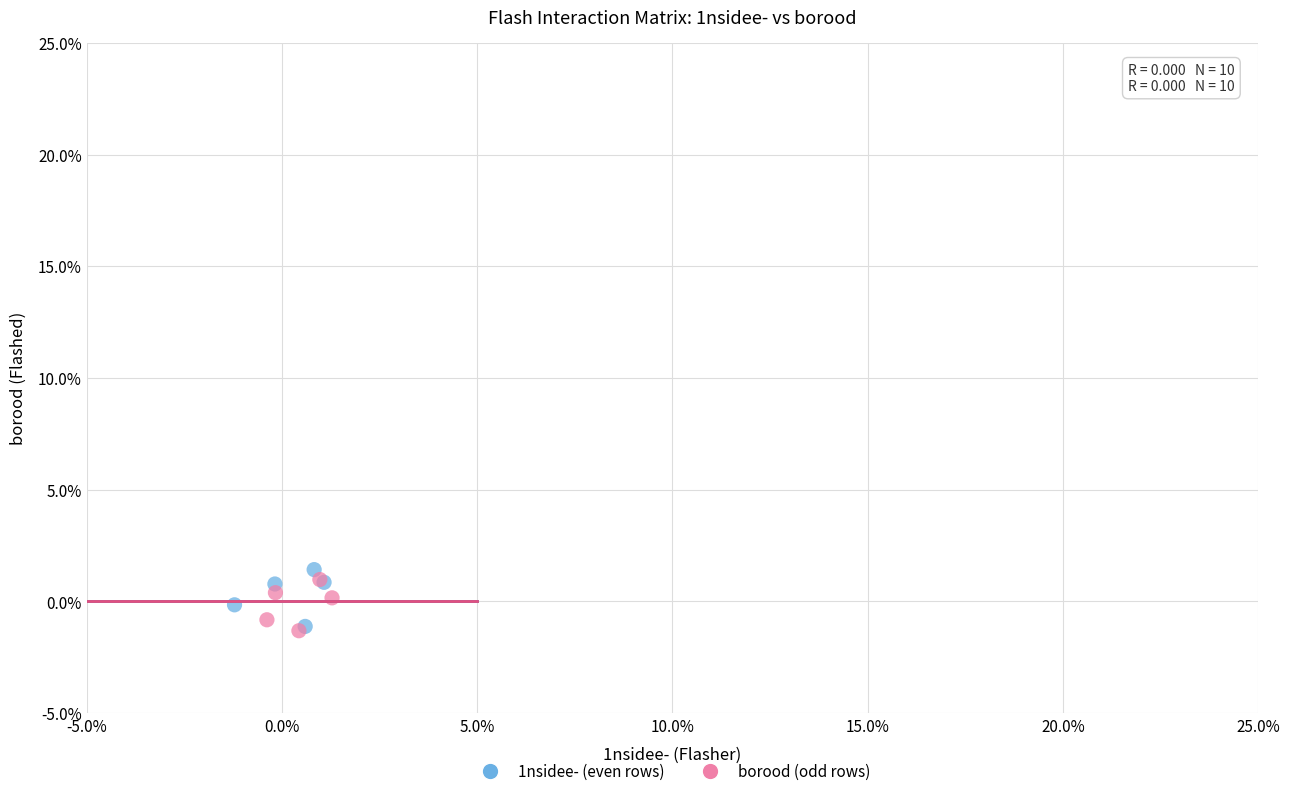

What are all the series names shown in the legend?

1nsidee- (even rows), borood (odd rows)